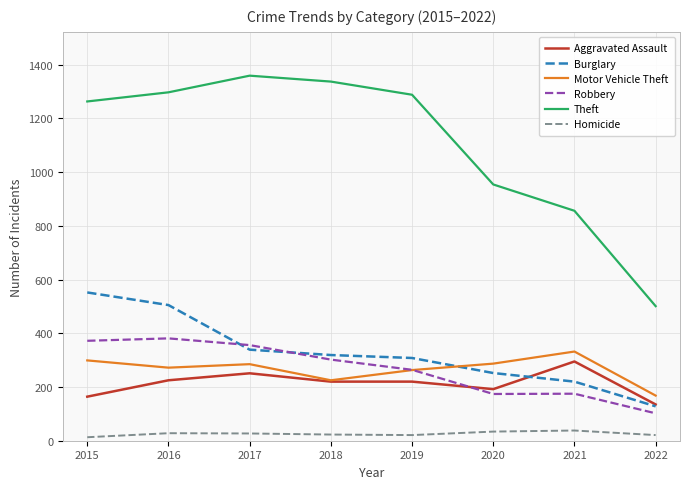

True or false: Theft and Motor Vehicle Theft intersect in this chart.

False